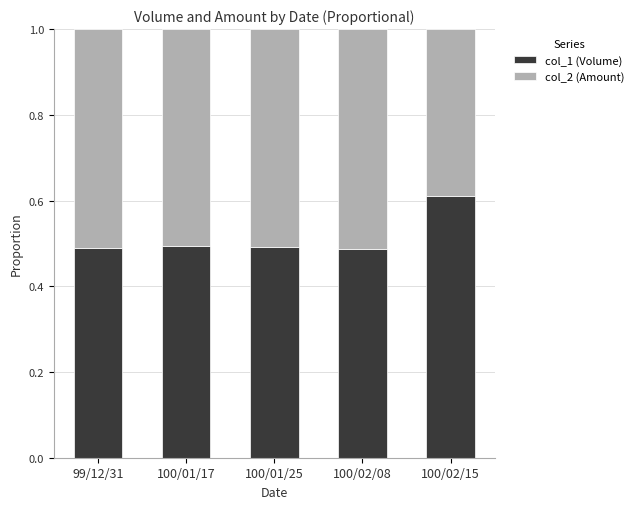

At which label does col_1 (Volume) reach its peak?

100/02/15